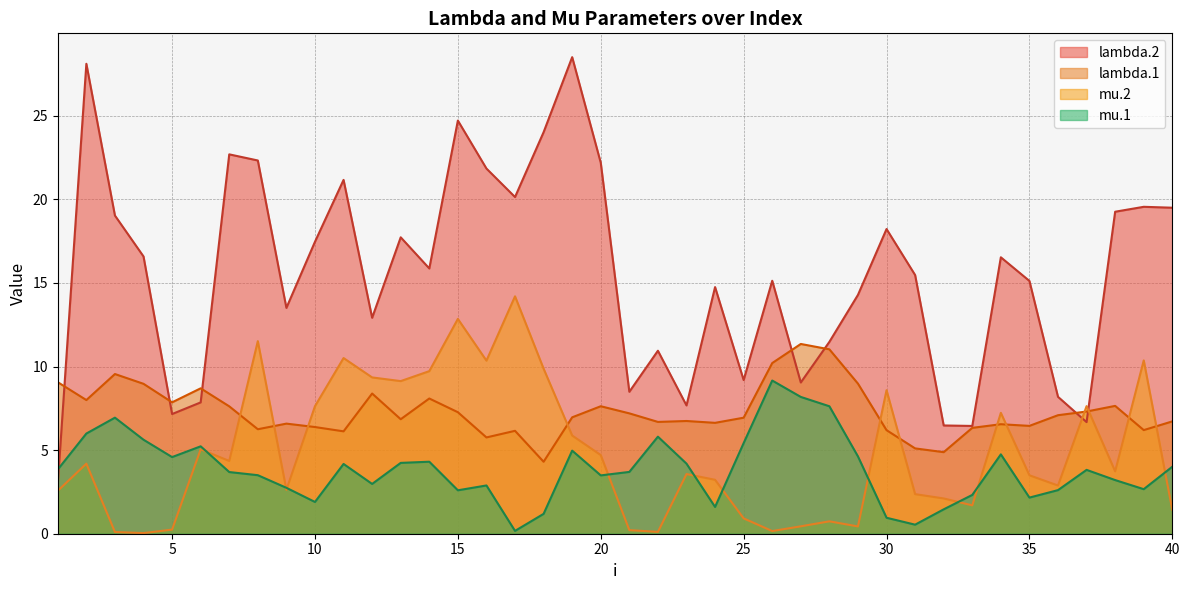

What is the sum of the lambda.1 values at 24 and 18?

10.9